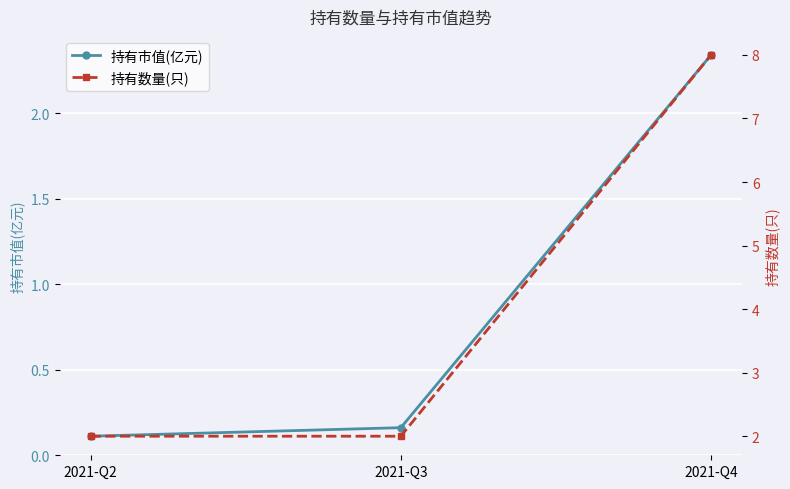

Is it true that 持有市值(亿元) equals 0.2 at 2021-Q3?

False